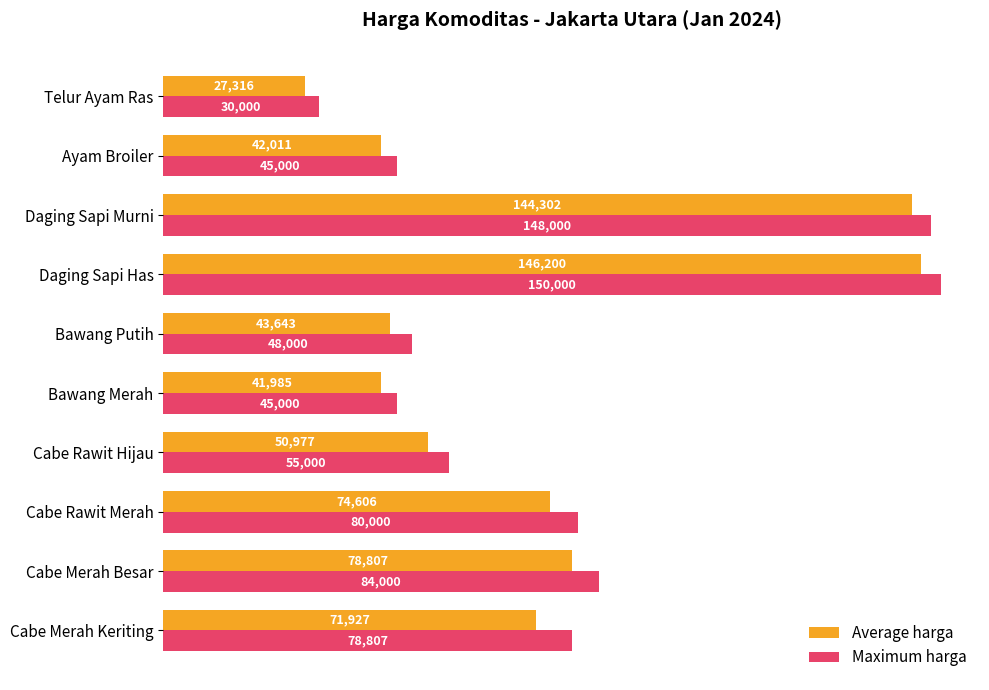

What is the difference between the second highest and second lowest values in the Maximum harga series?

103000